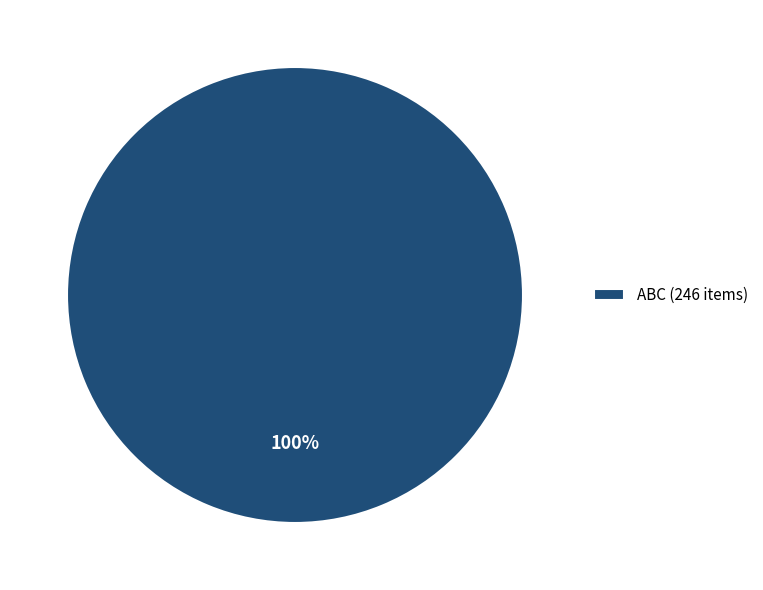

Which slice represents more than half of the pie?

ABC (246 items)